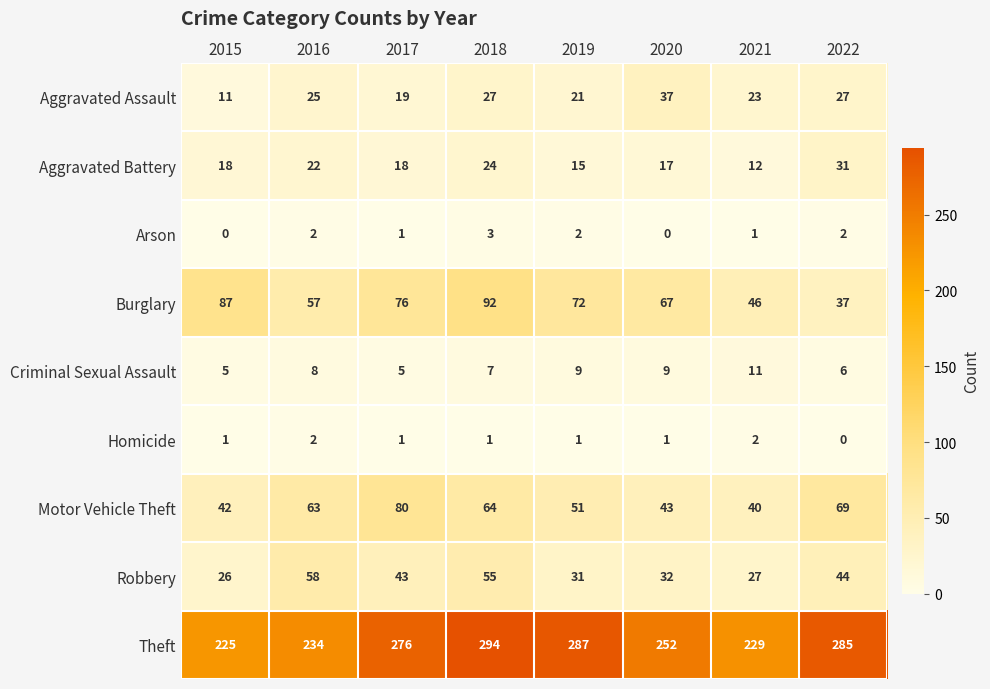

Where is Theft nearest to the value 259?

2020